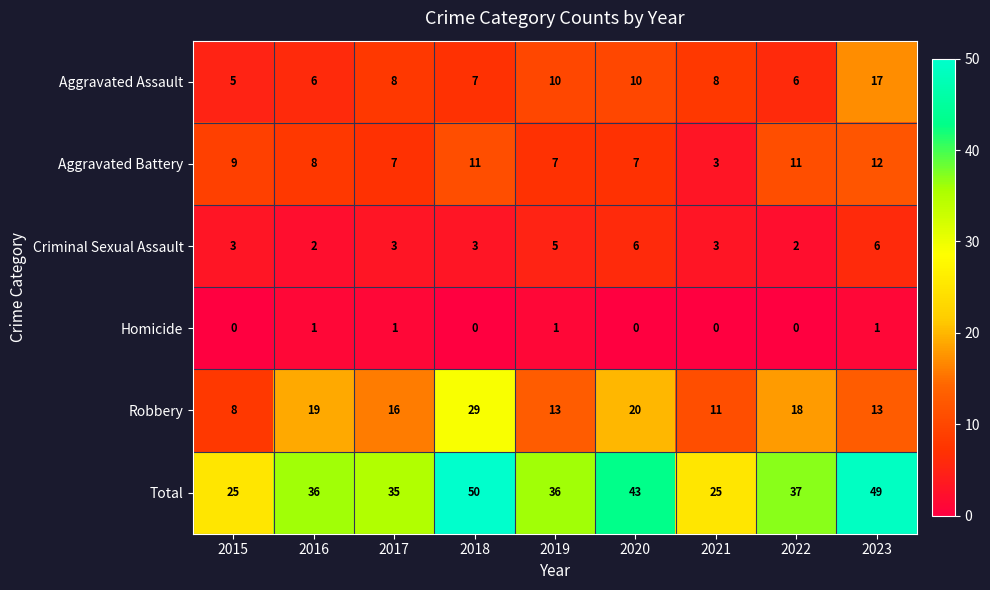

What is the maximum value shown in the chart?

50